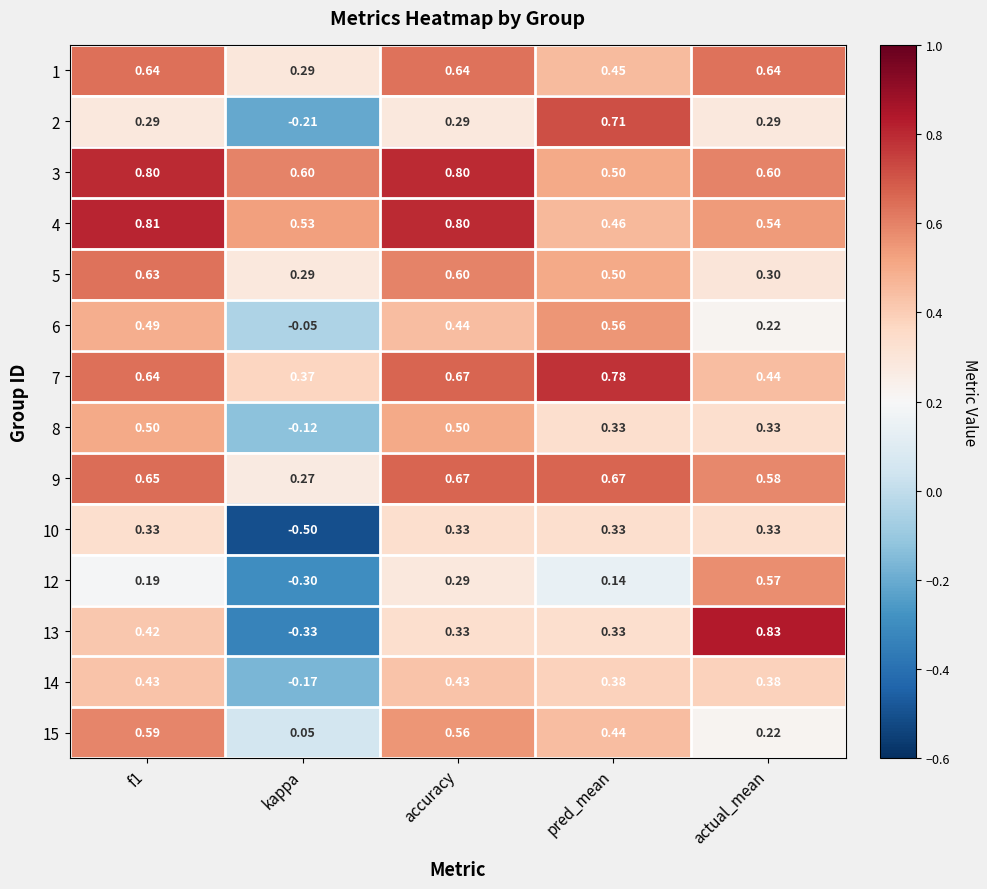

At which category is the sum across all series the highest?

f1